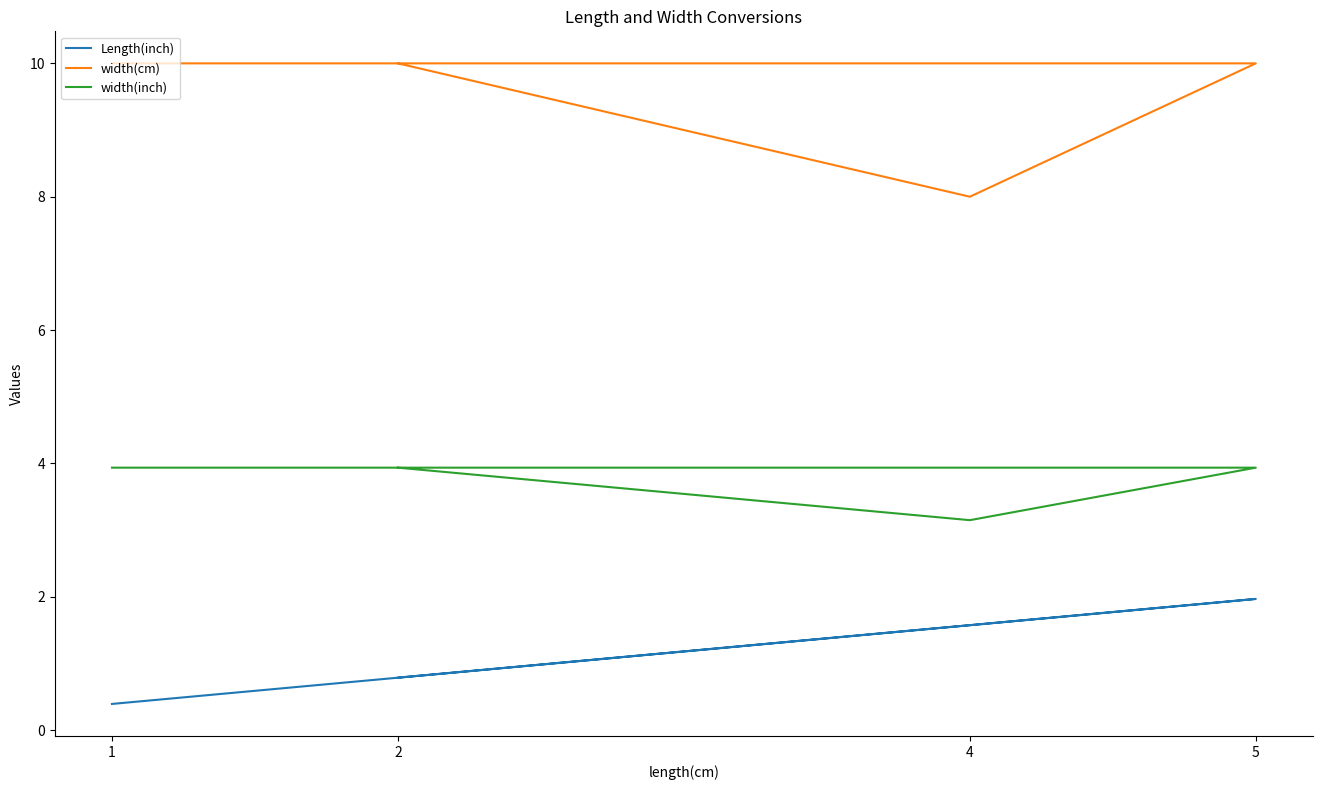

The value of width(cm) at 2 is 15.8. True or false?

False